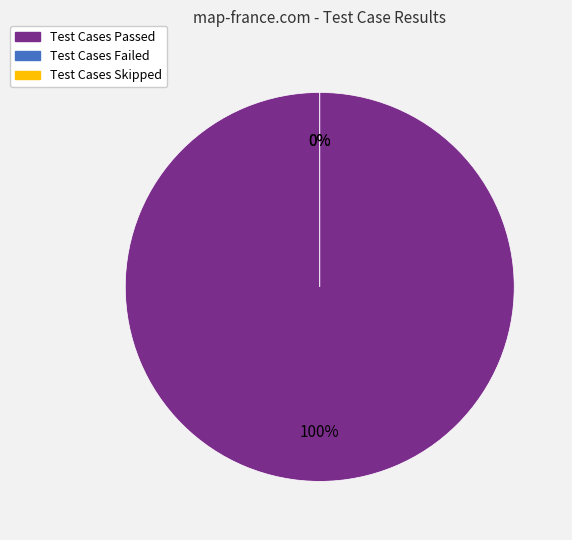

How much of the chart is everything except Test Cases Failed?

100.0%